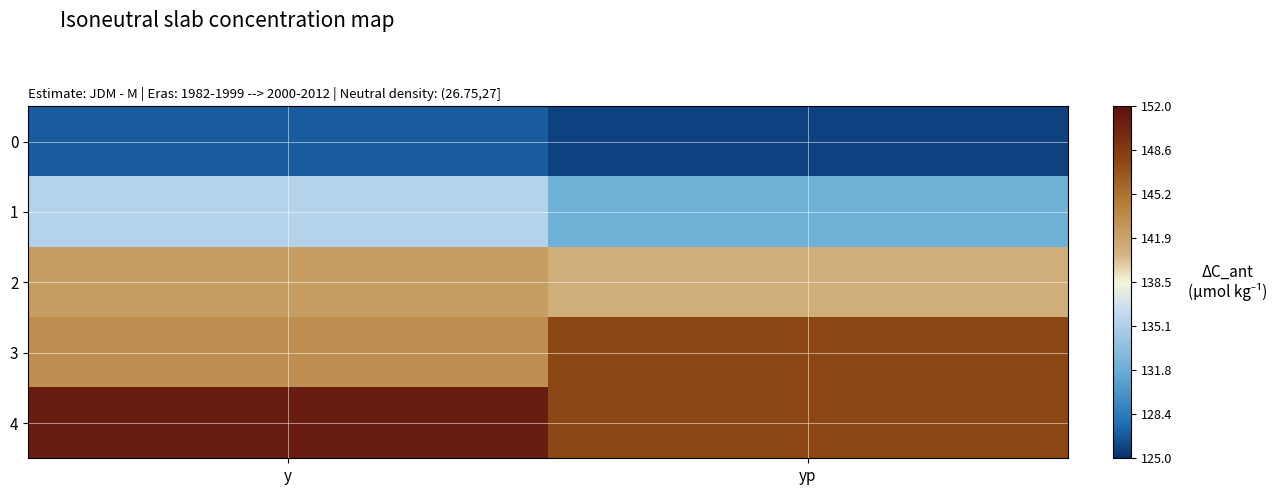

List the series in order of their overall mean, highest first.

4, 3, 2, 1, 0